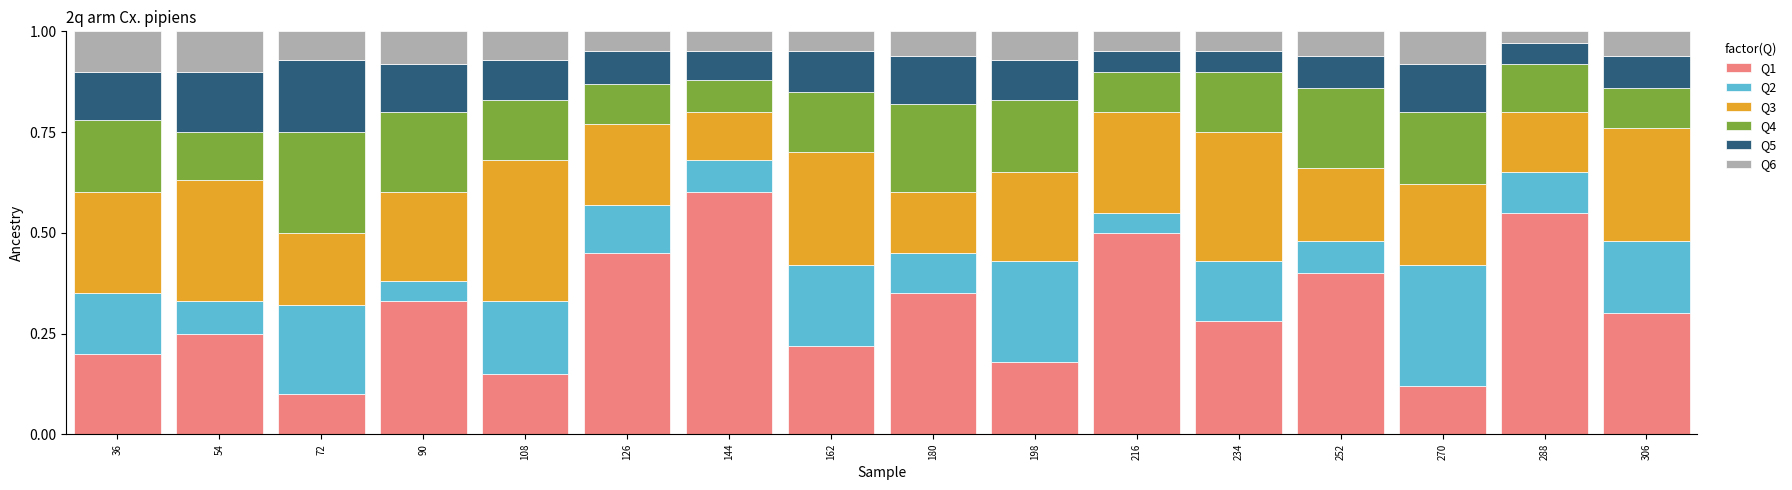

True or false: Q1 has a value of 0.8 at 144.

False